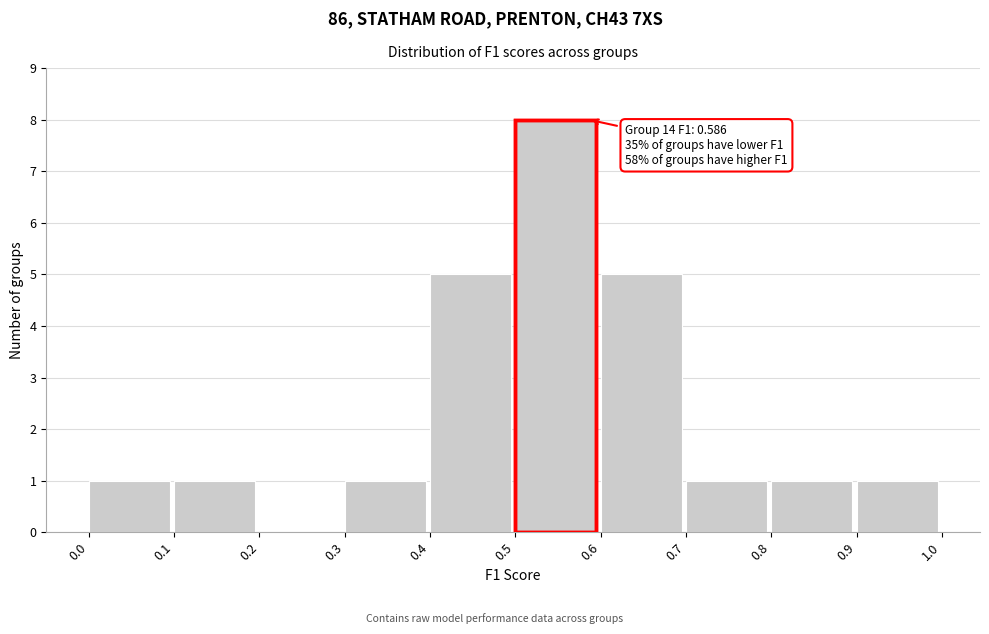

Over which range of the x-axis is the bar tallest?

0.5 to 0.6